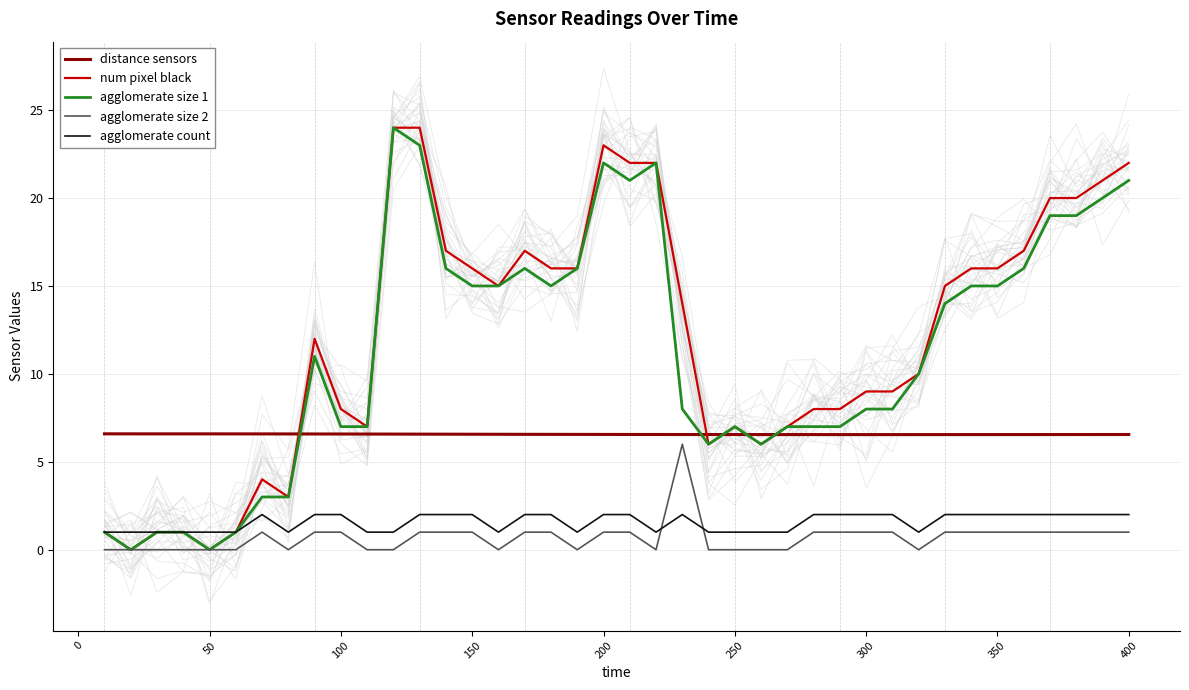

What is the maximum value for distance sensors?

6.6